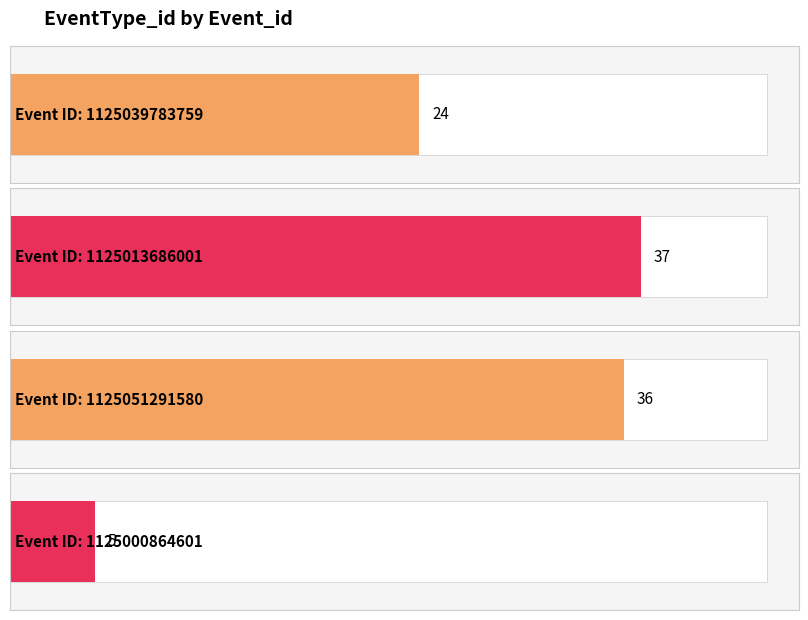

What is the smallest value displayed?

5